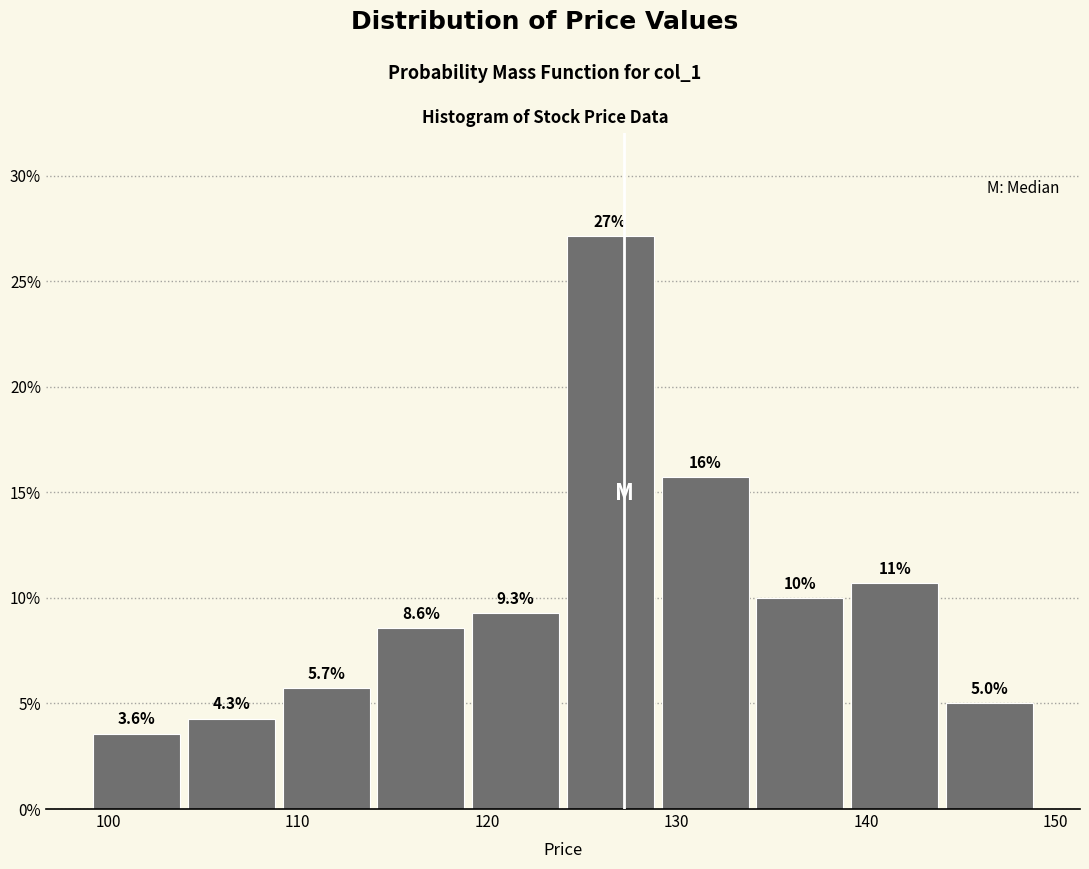

Over which range of the x-axis is the bar tallest?

124 to 129